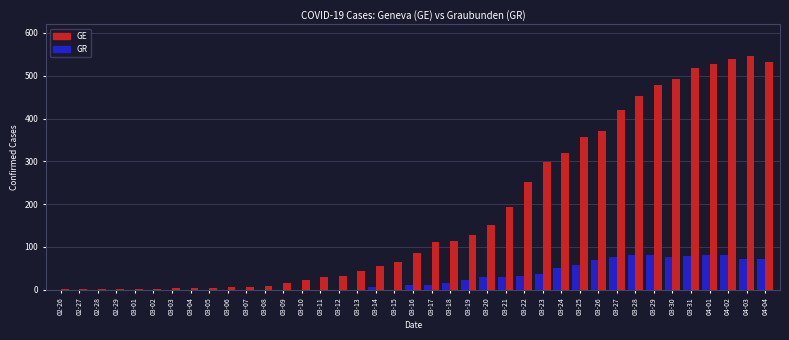

True or false: GE has a value of 126 at 03-16.

False